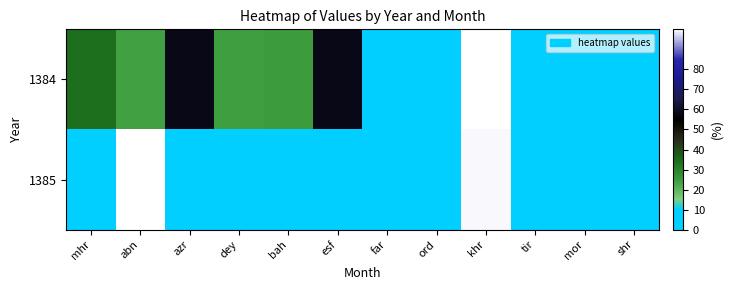

At which category is the sum across all series the highest?

khr